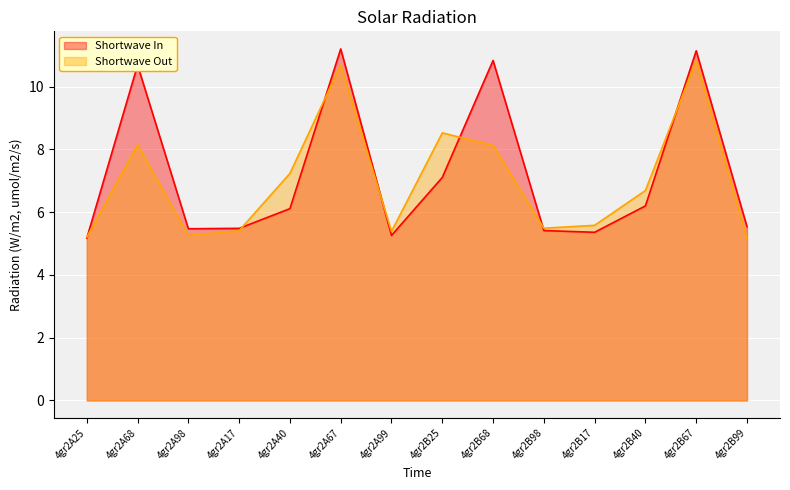

Where do Shortwave In and Shortwave Out first cross each other?

4gr2A25 and 4gr2A68